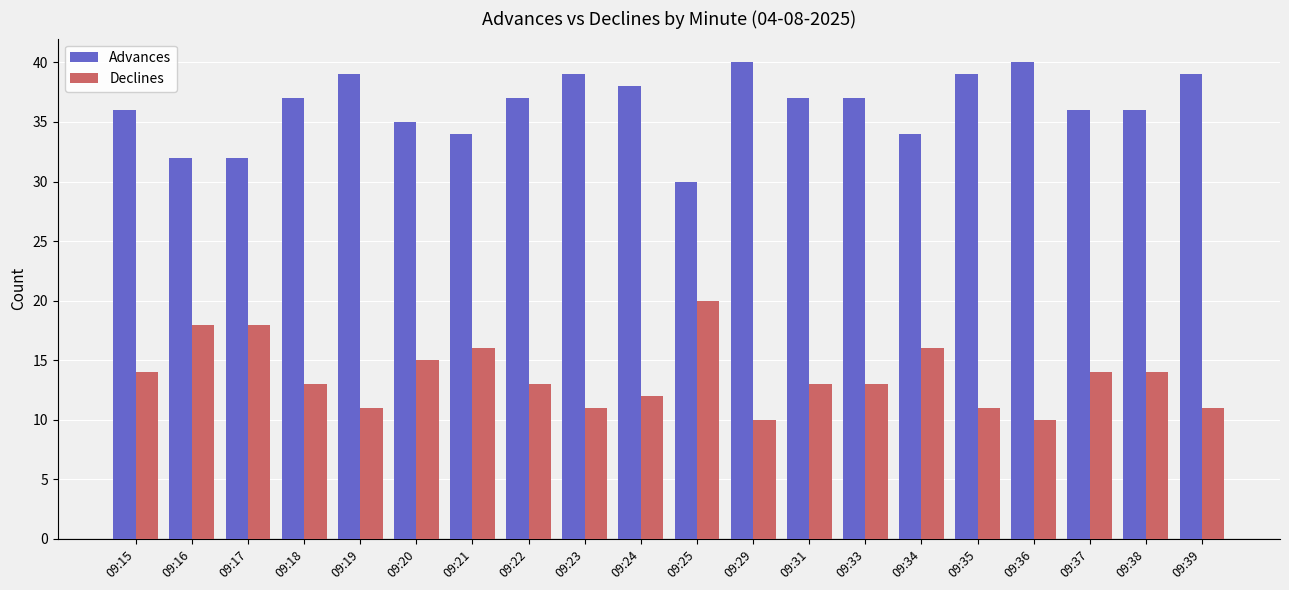

Does the chart contain stacked bars?

No